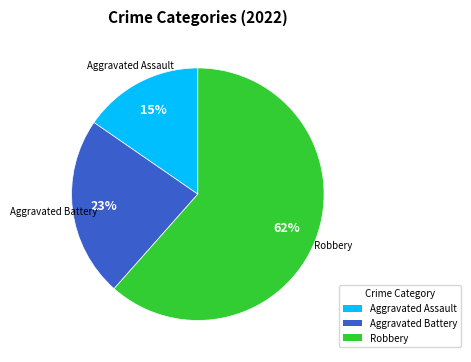

To the nearest percent, what is the average slice percentage?

33%